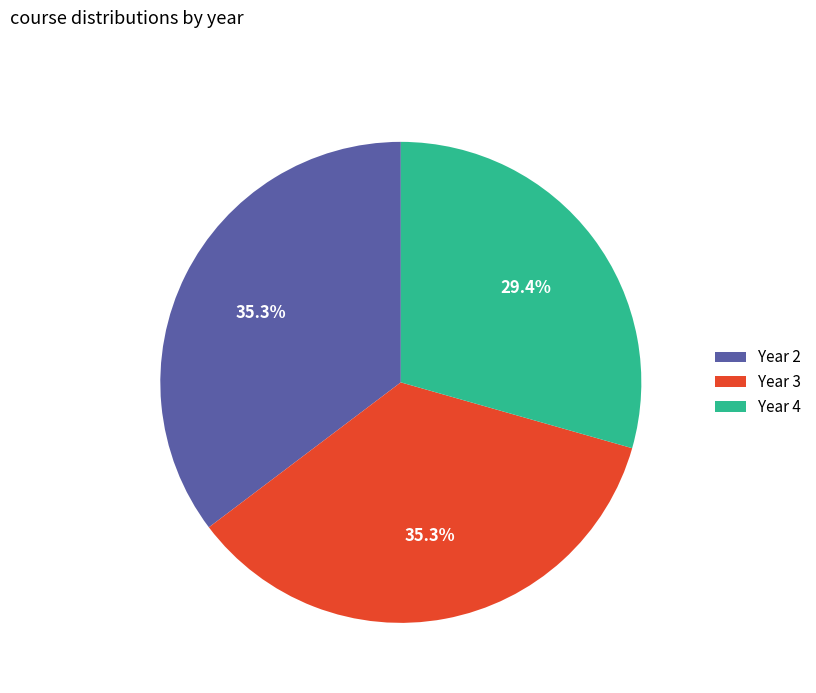

What percentage is NOT represented by Year 2?

64.7%